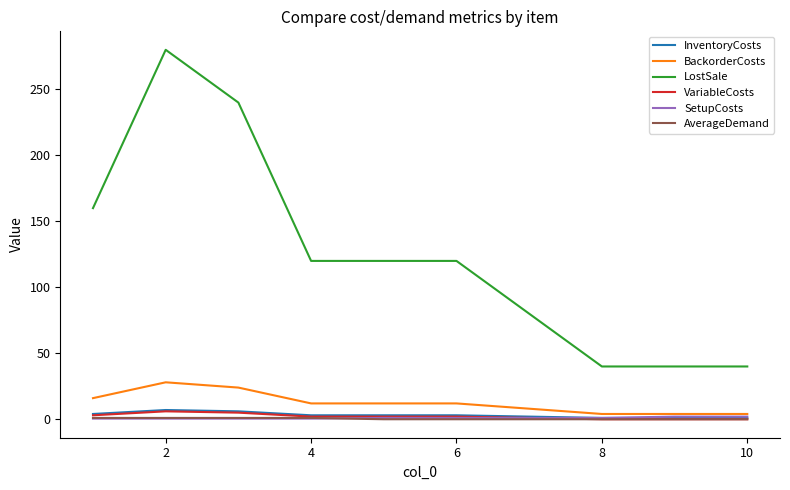

What is the greatest value displayed?

280.0